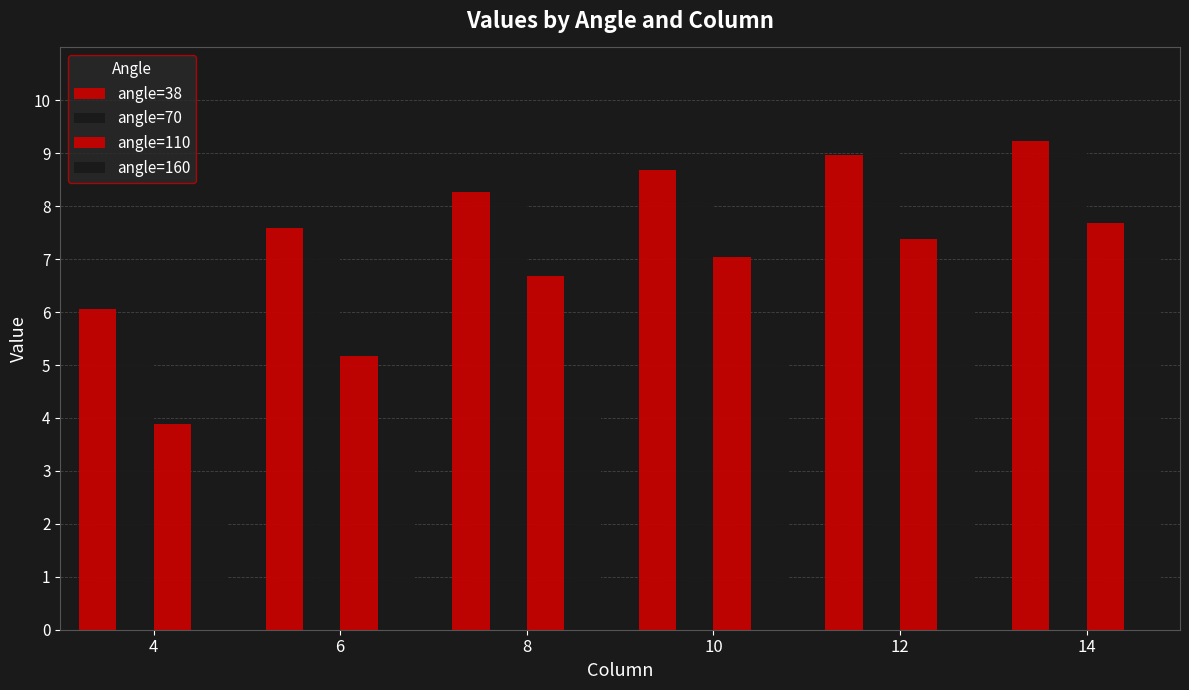

Are the bars grouped side by side (vs. stacked)?

Yes